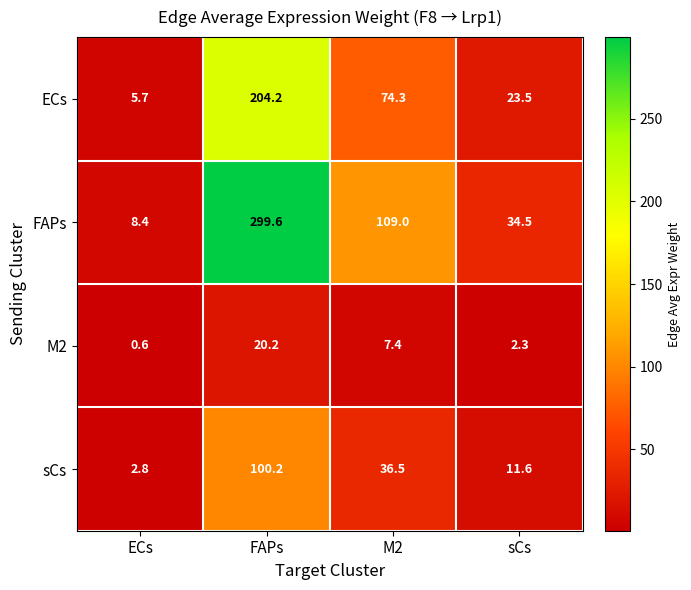

The ECs series shows 37.5 at sCs. True or false?

False